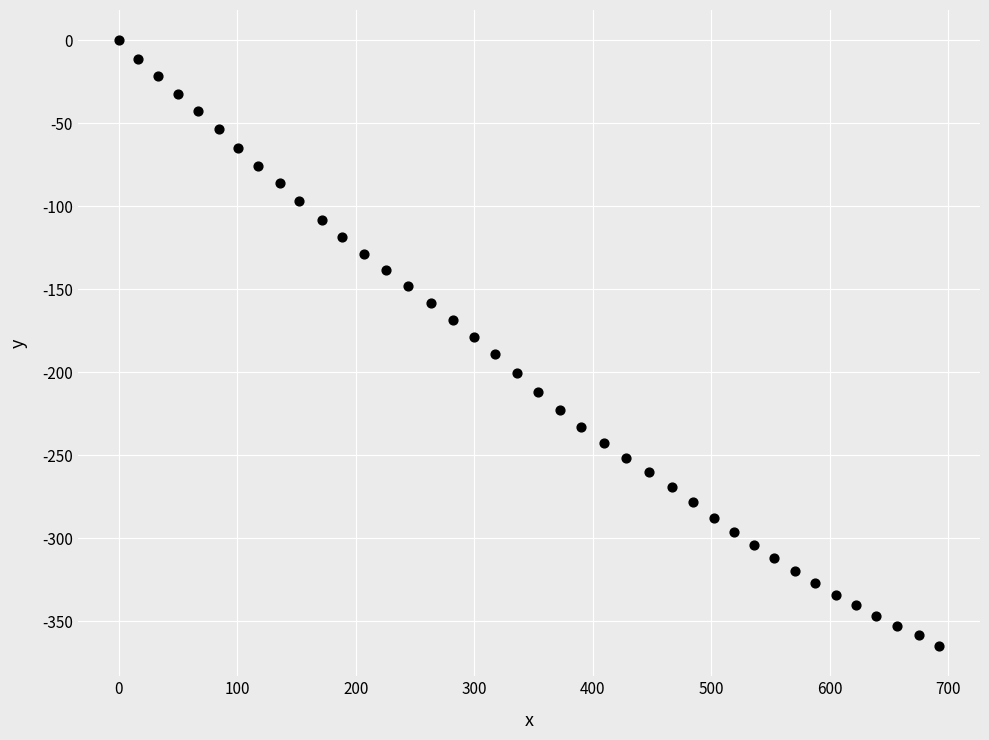

What is the range of X values (max minus min)?

692.0